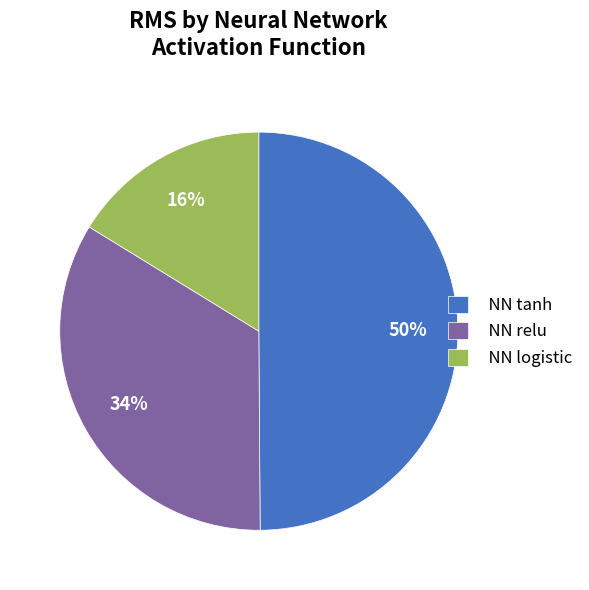

To the nearest percent, what percentage of the pie is NN tanh?

50%